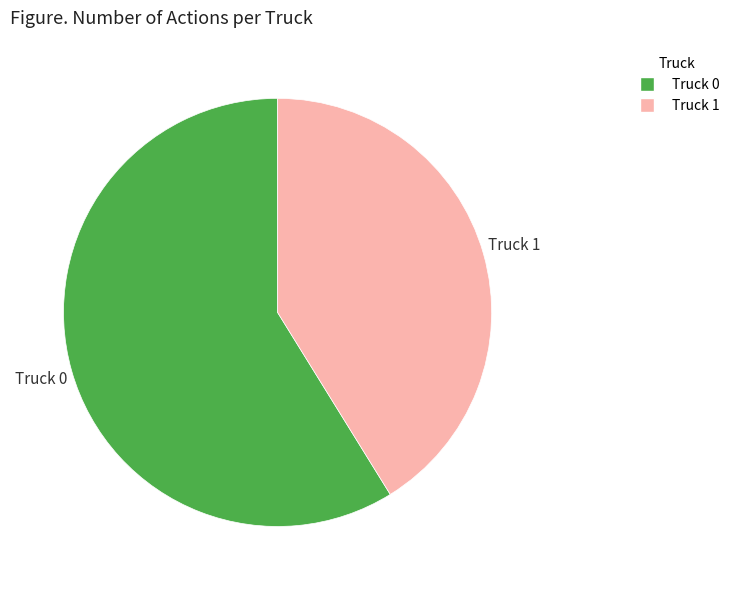

True or false: Truck 0 accounts for 59% of the total.

True